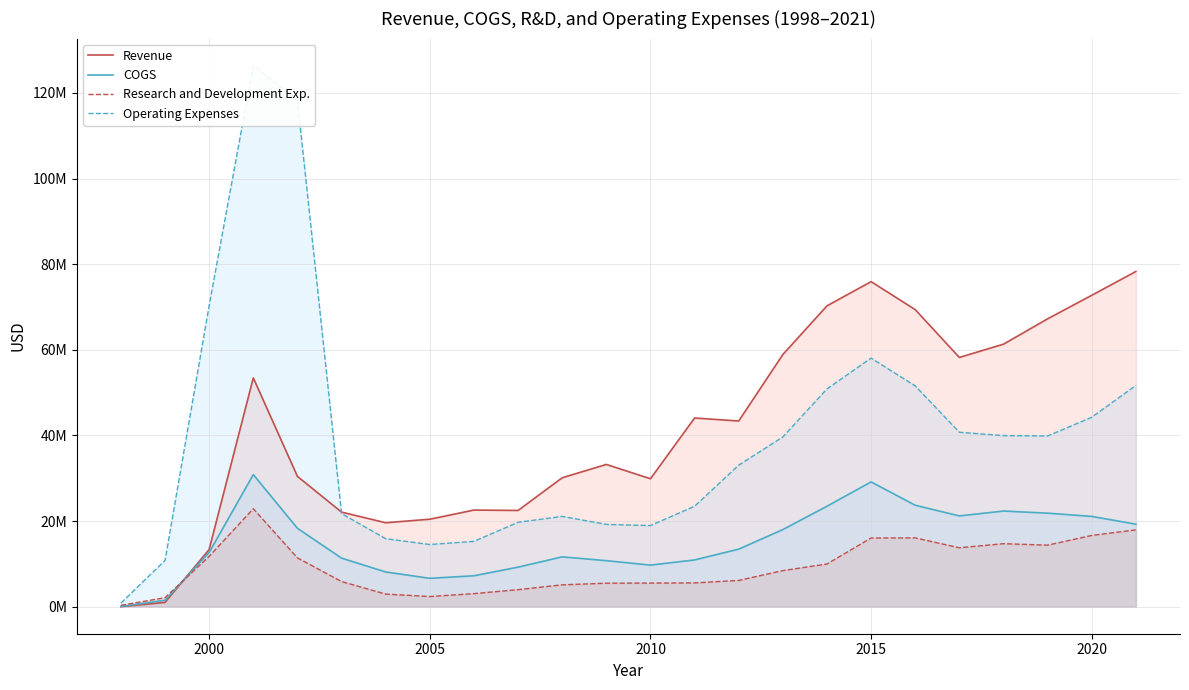

What is the total value across all series at 2015?

179154000